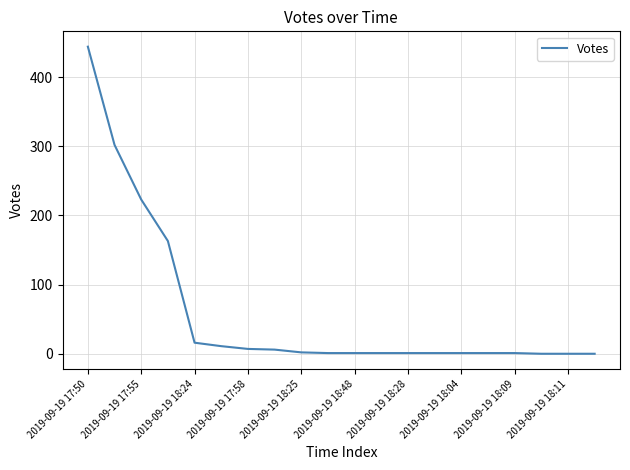

What is the maximum value shown in the chart?

444